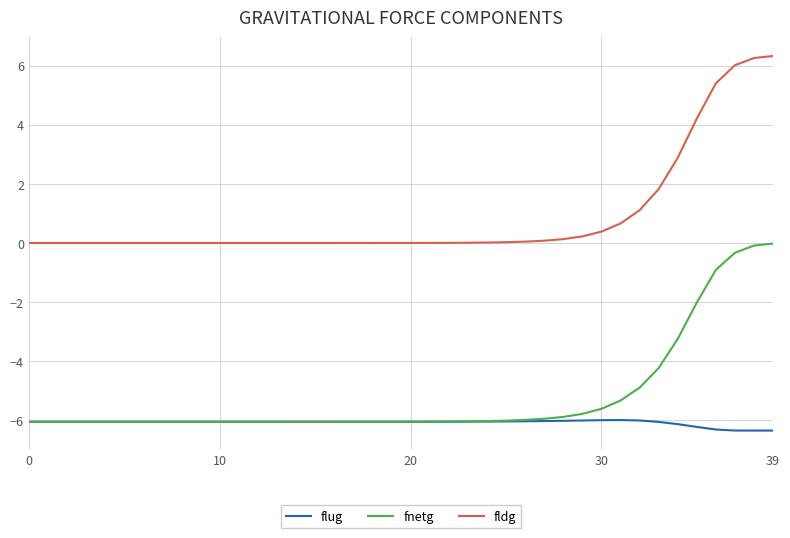

Rank the series by their maximum value, from lowest to highest.

flug, fnetg, fldg